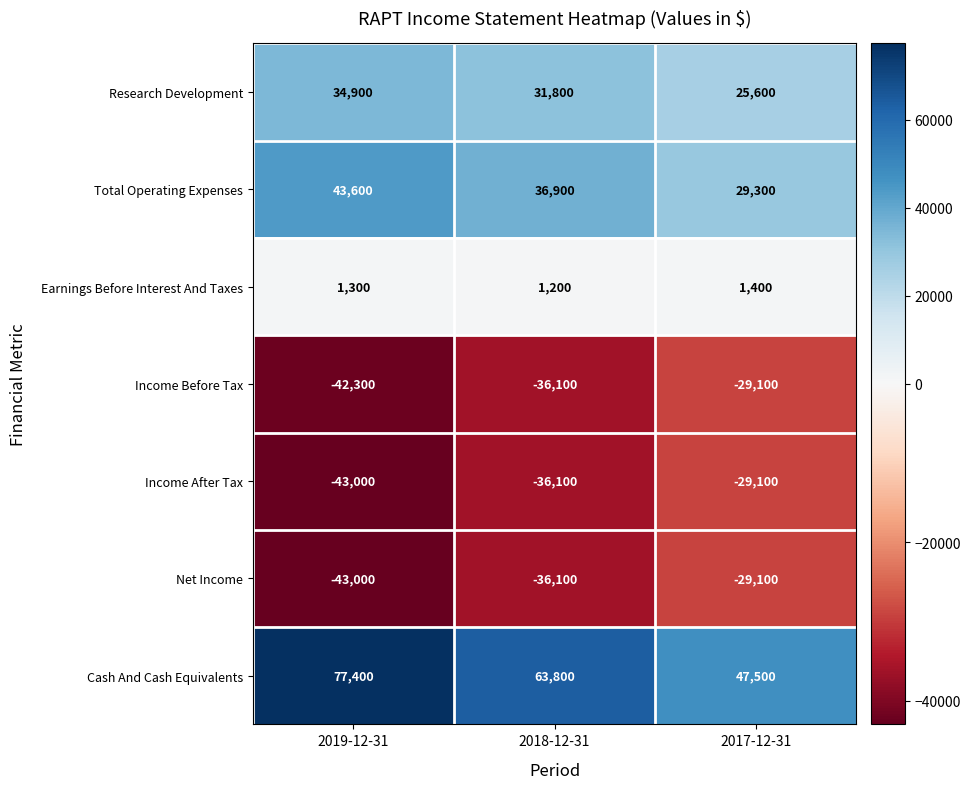

The value of Cash And Cash Equivalents at 2017-12-31 is 47500. True or false?

True